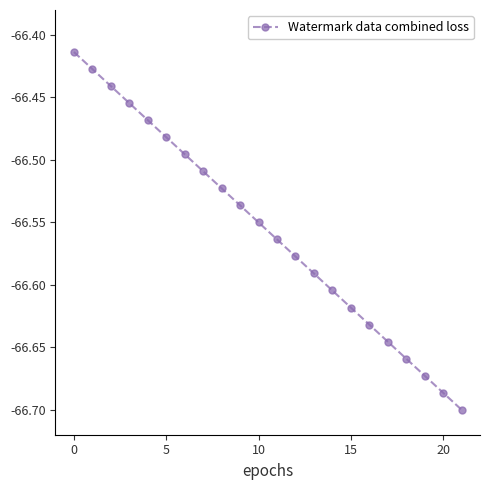

What is the difference between the maximum and minimum values?

0.3